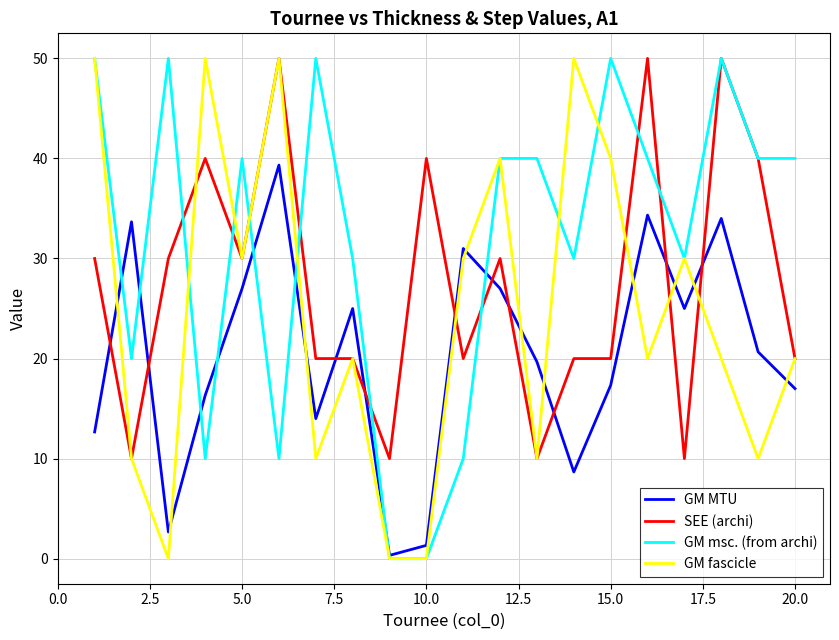

What are all the series names shown in the legend?

GM MTU, SEE (archi), GM msc. (from archi), GM fascicle